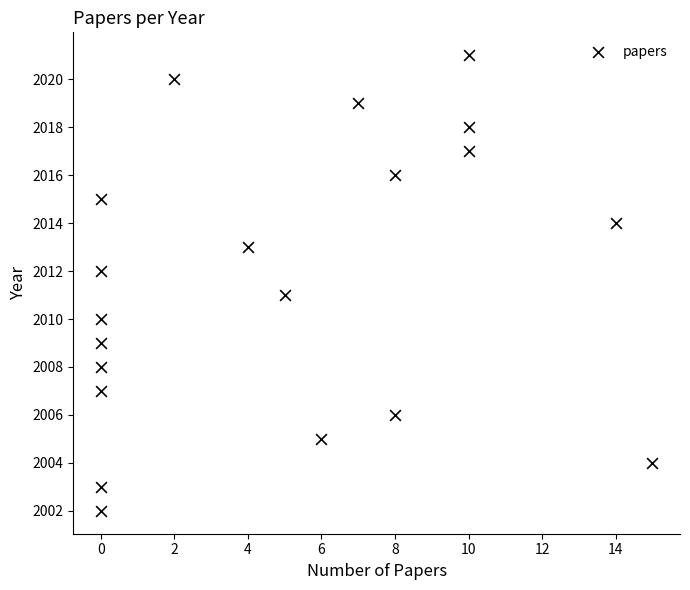

What is the range of Y values (max minus min)?

19